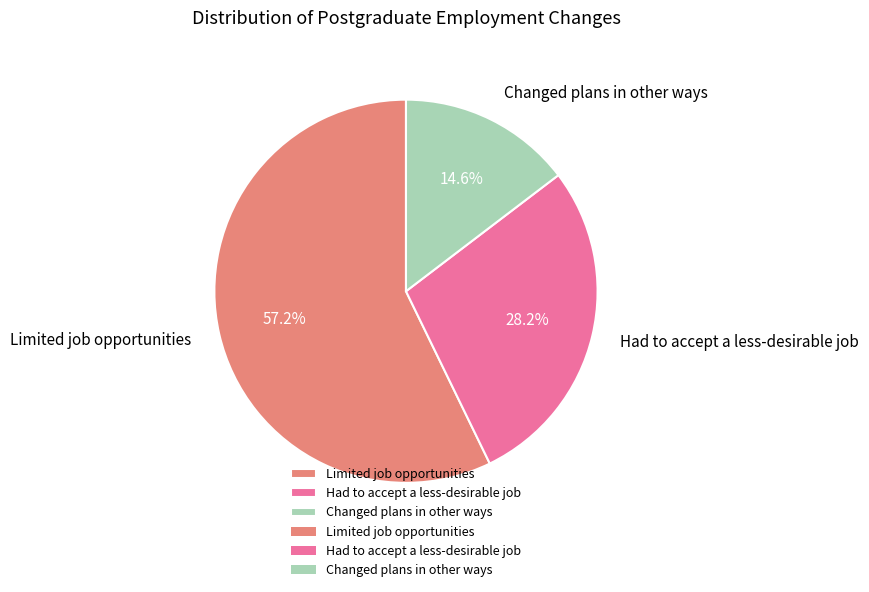

How many slices are in this pie chart?

3